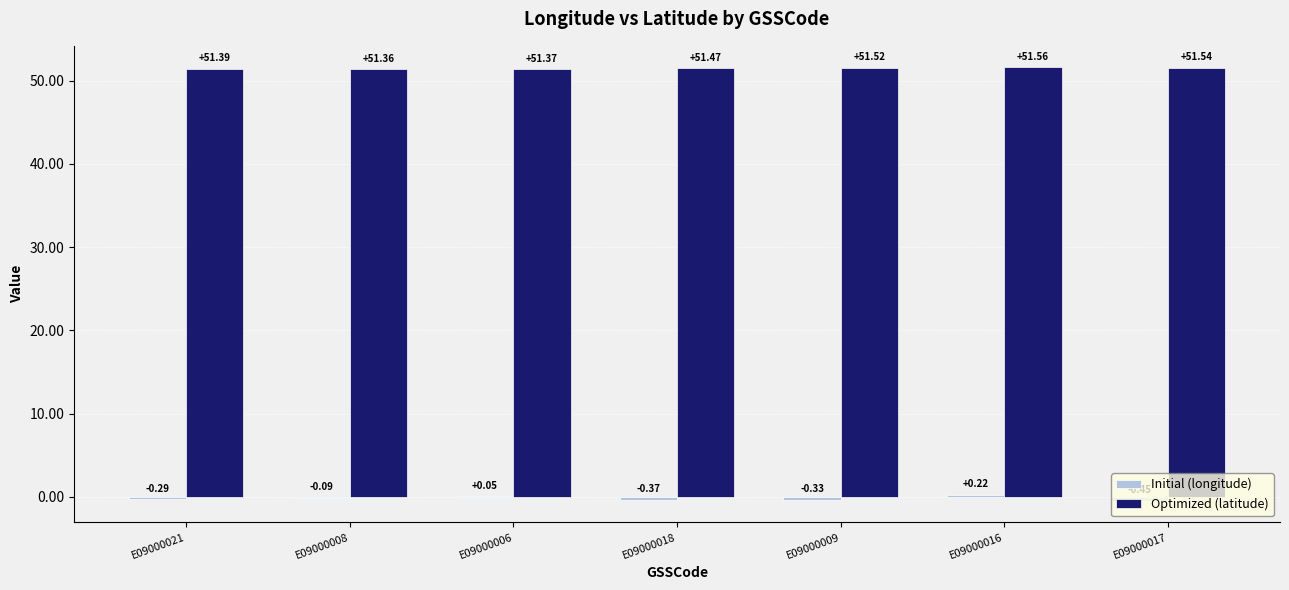

Are the bars grouped side by side (vs. stacked)?

Yes